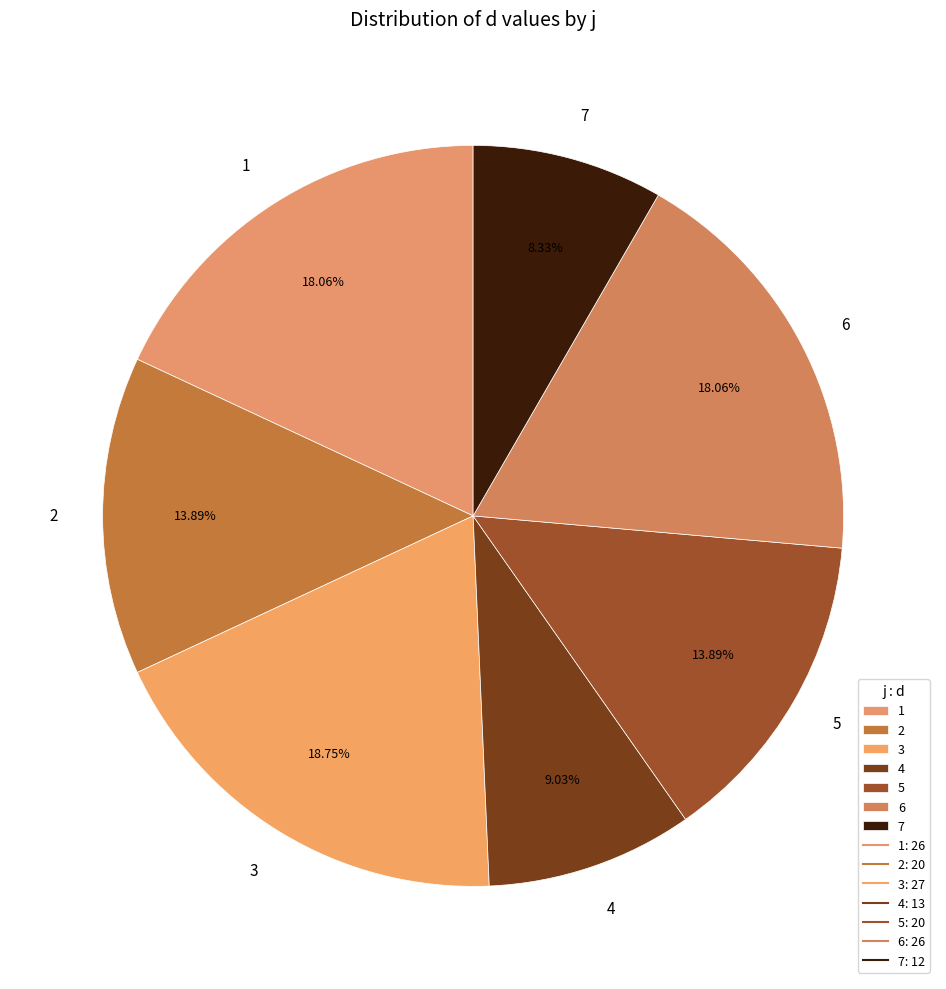

How many slices are in this pie chart?

7